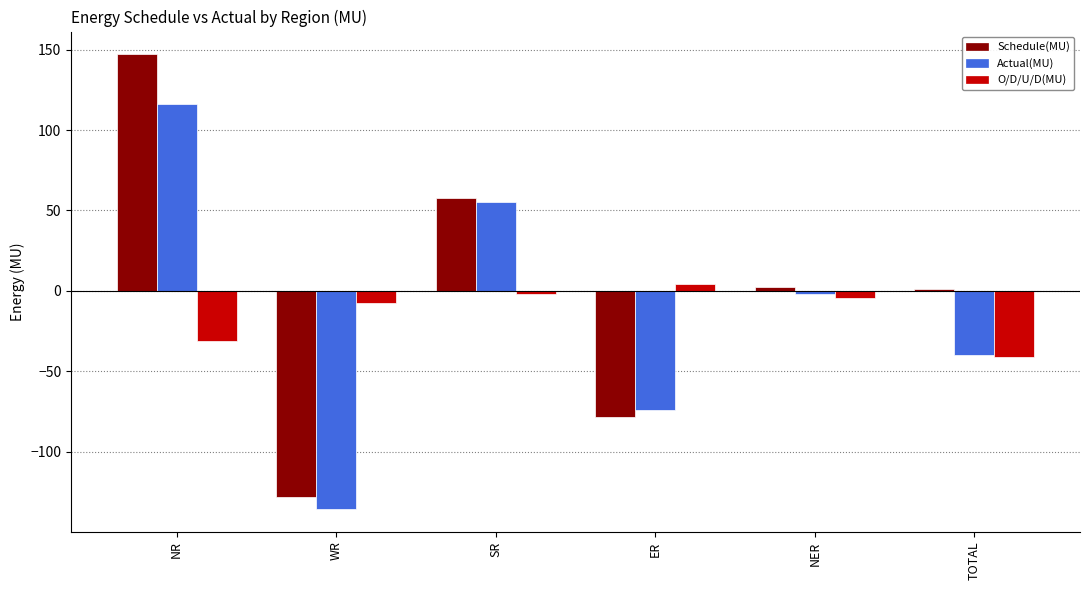

Does the chart contain stacked bars?

No